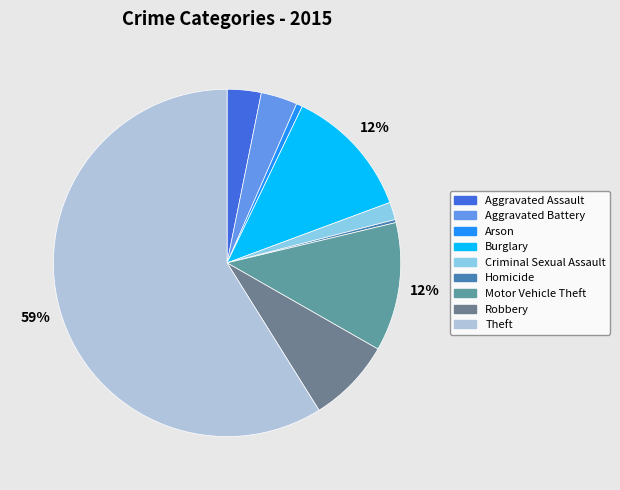

What percentage is NOT represented by Motor Vehicle Theft?

88.0%